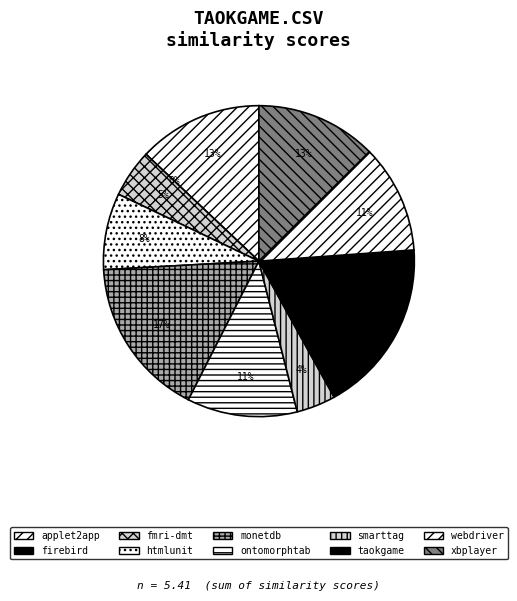

What is the change in value from fmri-dmt.csv to webdriver.csv?

+0.3